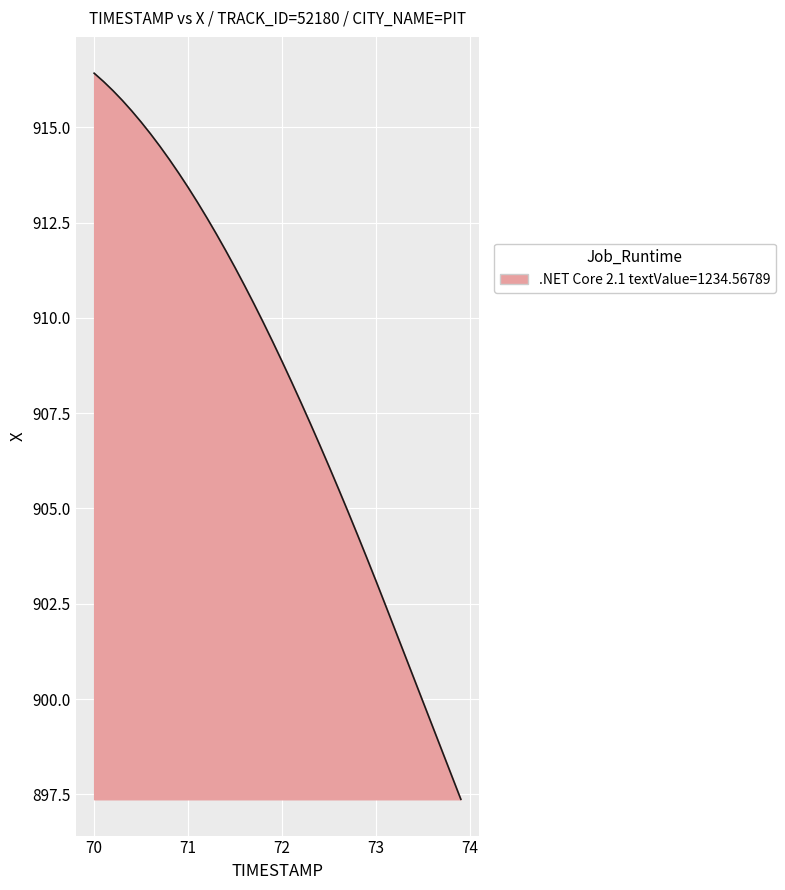

What is the minimum value shown in the chart?

897.4